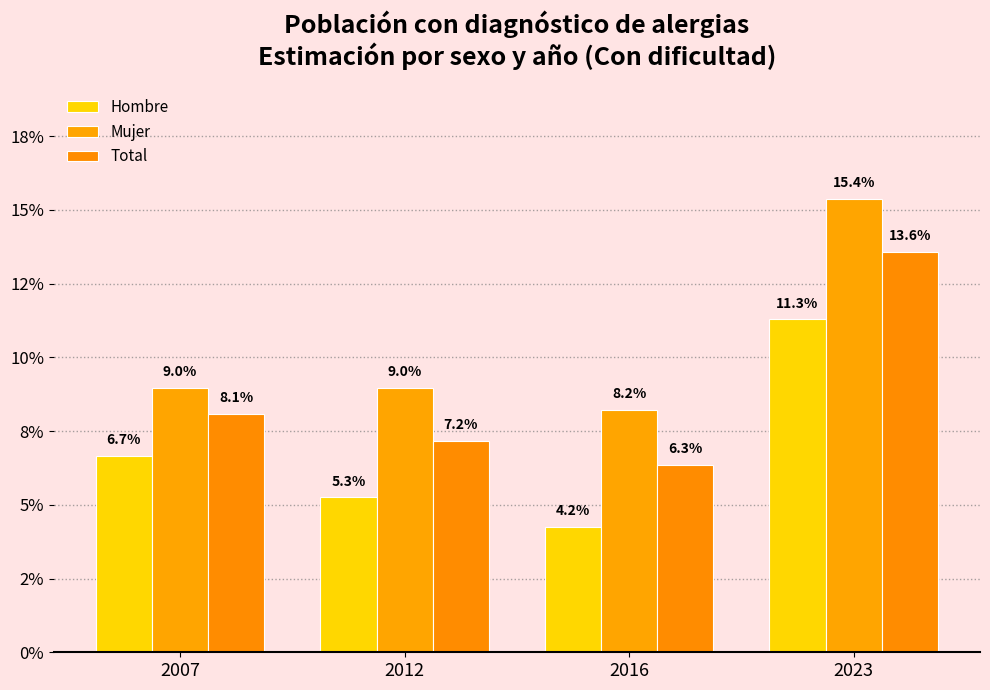

The value of Mujer at 2023 is 0.2. True or false?

True